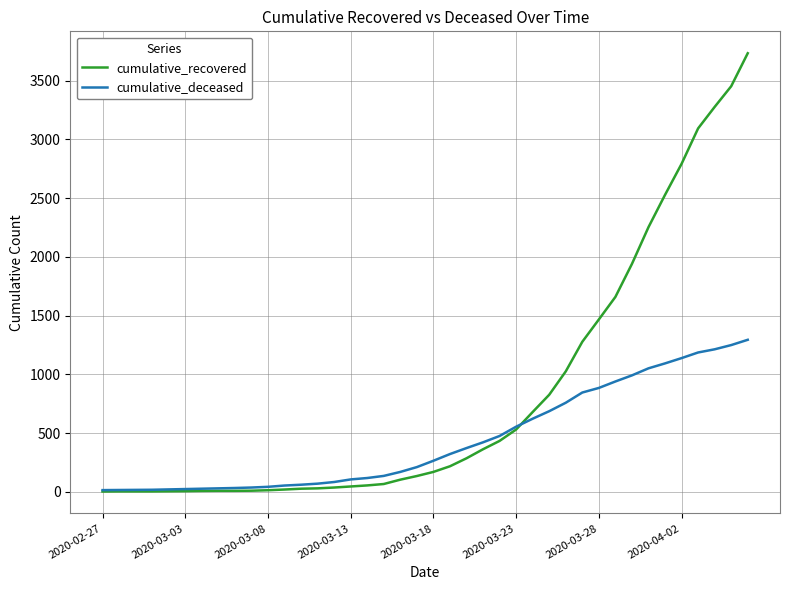

Which series has the widest spread of values?

cumulative_recovered